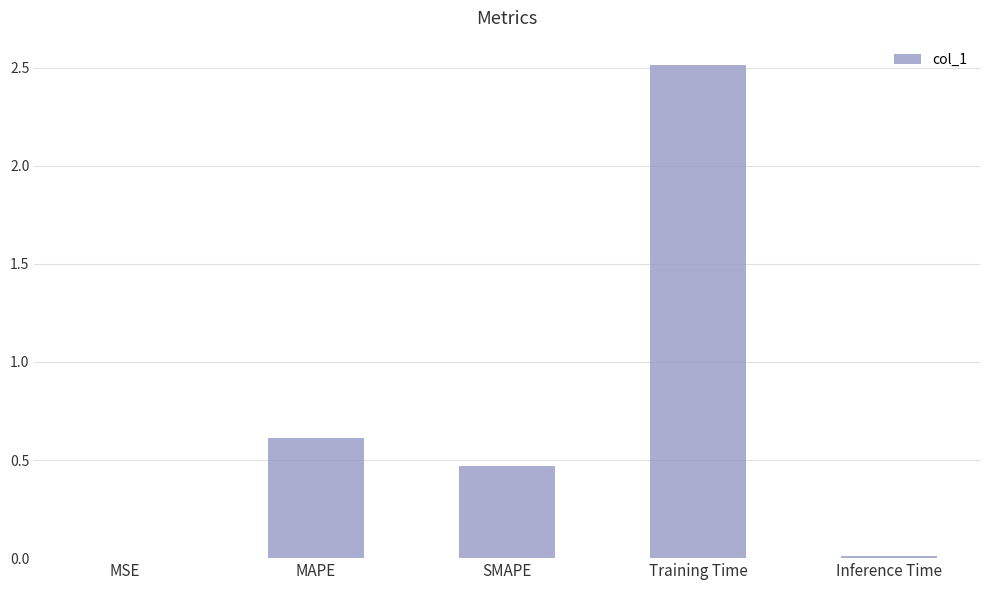

Read the value at Training Time.

2.5